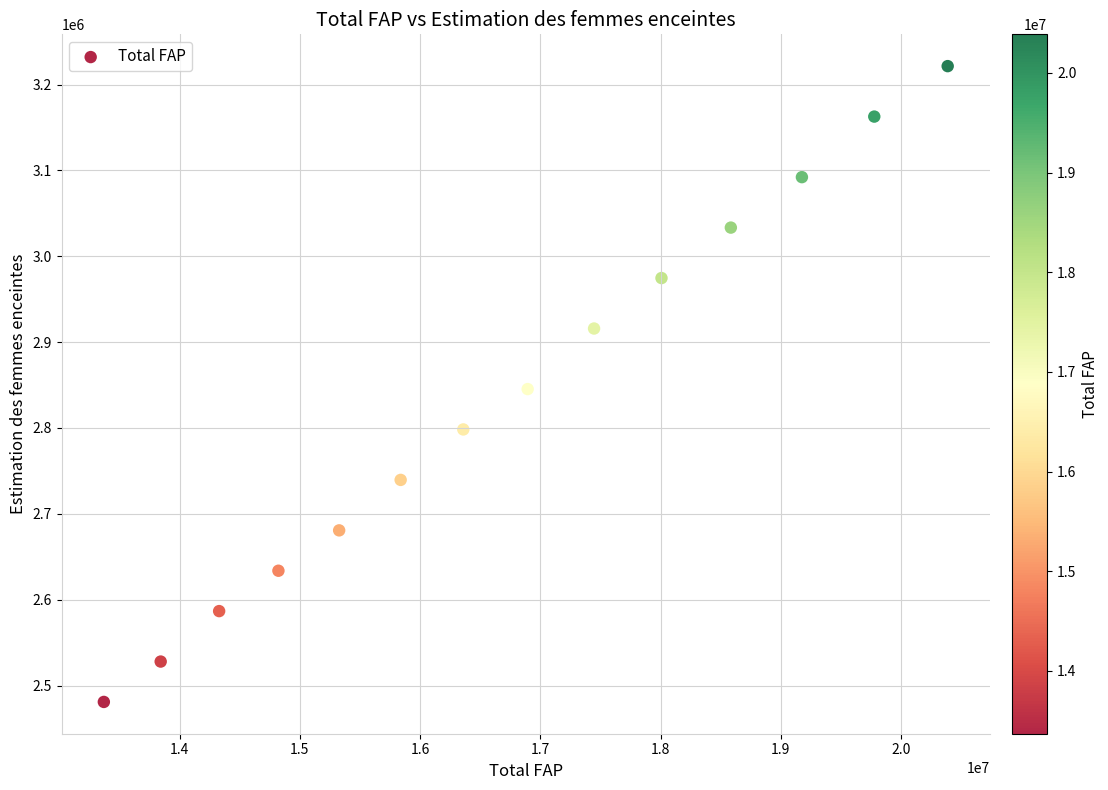

What is the range of X values (max minus min)?

7016647.0